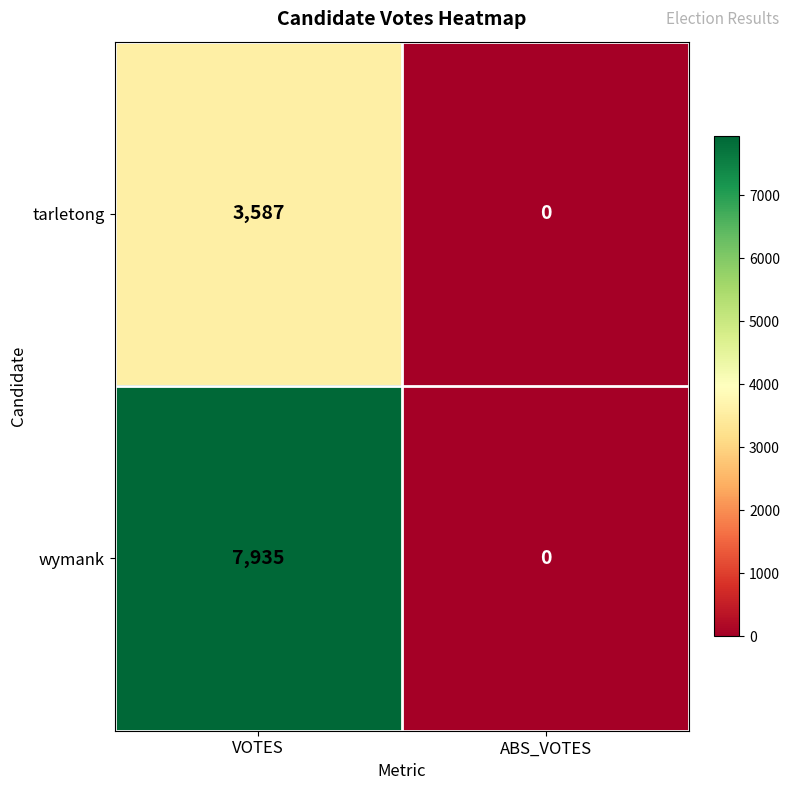

At which category is the sum across all series the highest?

VOTES